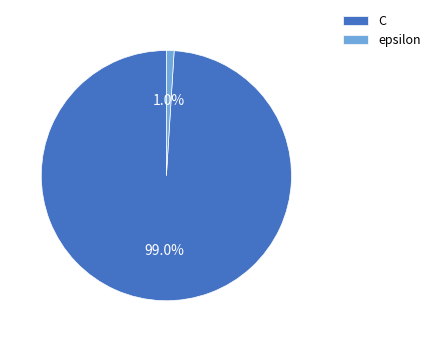

How many segments does this pie chart have?

2